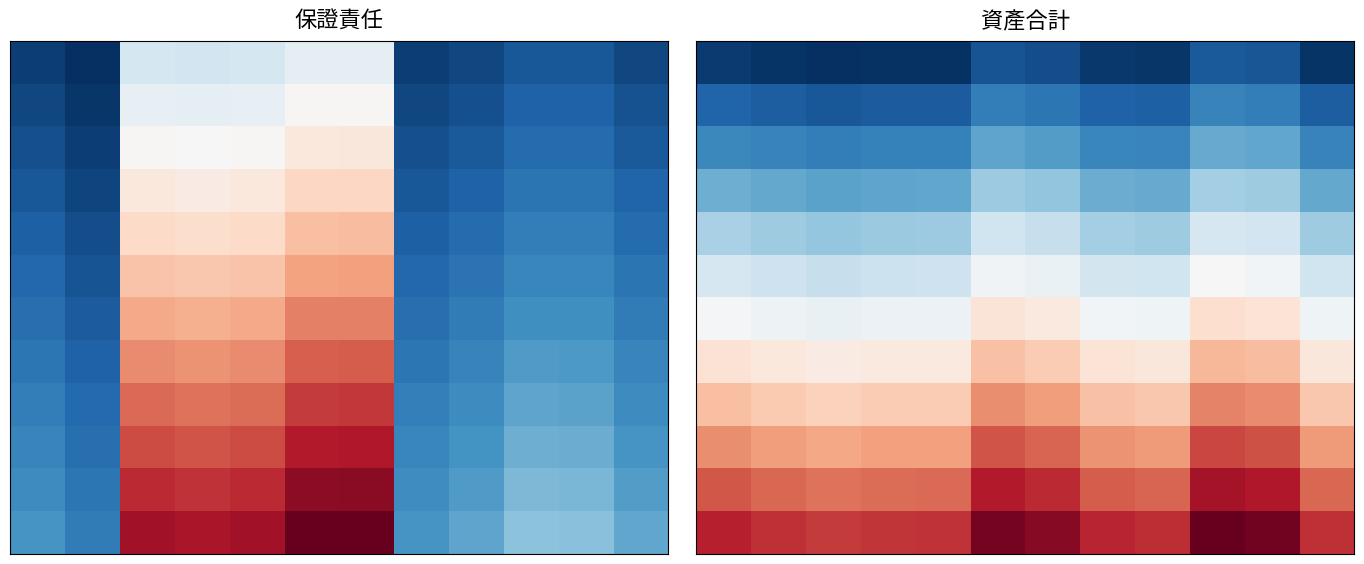

What is the minimum value shown in the chart?

177009.7